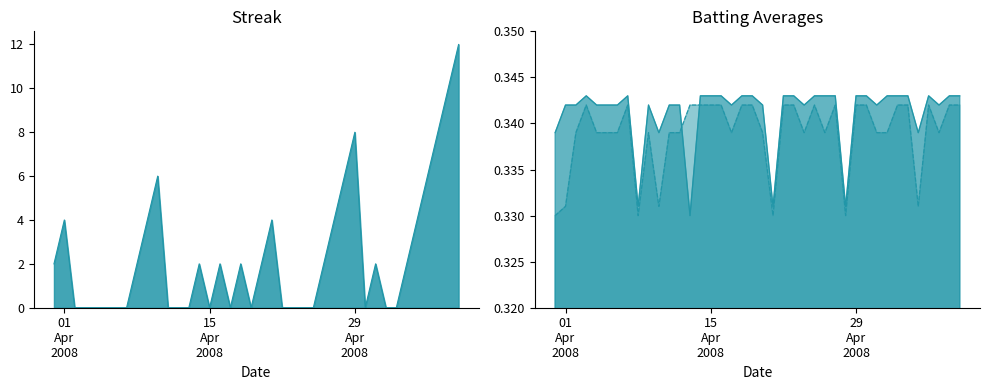

Reading right to left, extract all data points from this chart.

Streak: 12.0	10.0	8.0	6.0	4.0	2.0	0.0	0.0	2.0	0.0	8.0	6.0	4.0	2.0	0.0	0.0	0.0	0.0	4.0	2.0	0.0	2.0	0.0	2.0	0.0	2.0	0.0	0.0	0.0	6.0	4.0	2.0	0.0	0.0	0.0	0.0	0.0	0.0	4.0	2.0
Batting Average1: 0.3	0.3	0.3	0.3	0.3	0.3	0.3	0.3	0.3	0.3	0.3	0.3	0.3	0.3	0.3	0.3	0.3	0.3	0.3	0.3	0.3	0.3	0.3	0.3	0.3	0.3	0.3	0.3	0.3	0.3	0.3	0.3	0.3	0.3	0.3	0.3	0.3	0.3	0.3	0.3
Batting Average2: 0.3	0.3	0.3	0.3	0.3	0.3	0.3	0.3	0.3	0.3	0.3	0.3	0.3	0.3	0.3	0.3	0.3	0.3	0.3	0.3	0.3	0.3	0.3	0.3	0.3	0.3	0.3	0.3	0.3	0.3	0.3	0.3	0.3	0.3	0.3	0.3	0.3	0.3	0.3	0.3